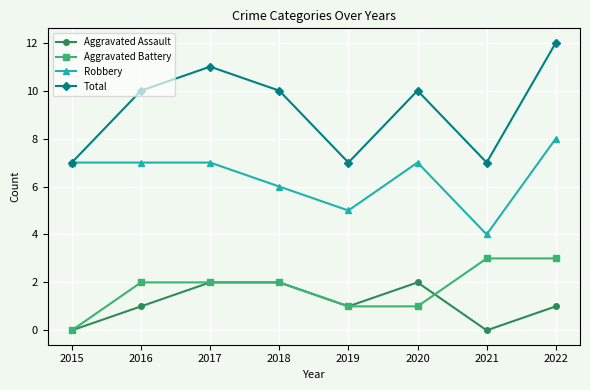

True or false: Aggravated Battery has more than 2 interior local peaks.

False